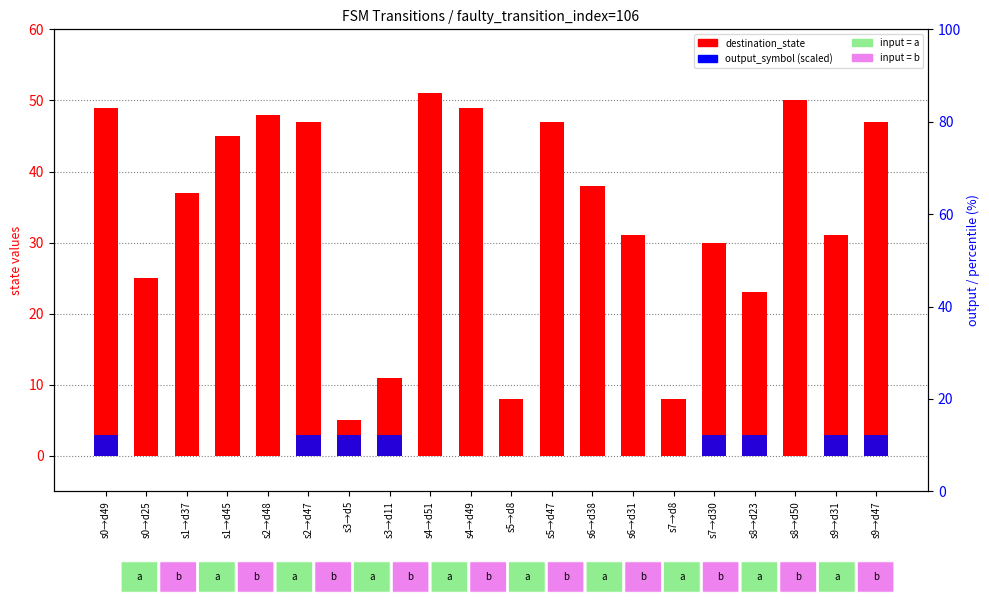

What position from the right is s3→d5?

14